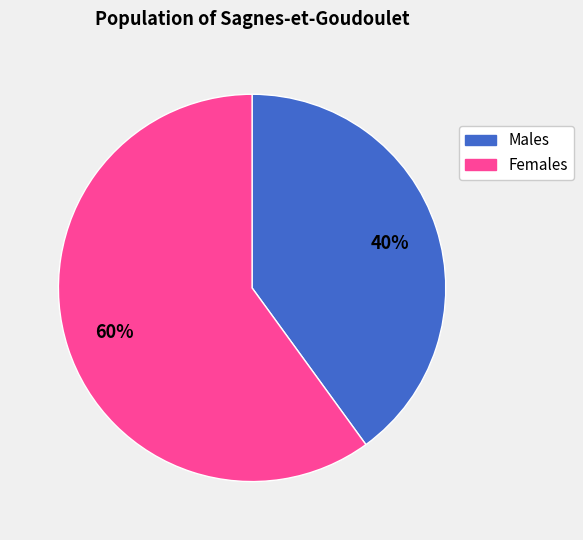

Is there a majority slice in this chart?

Yes